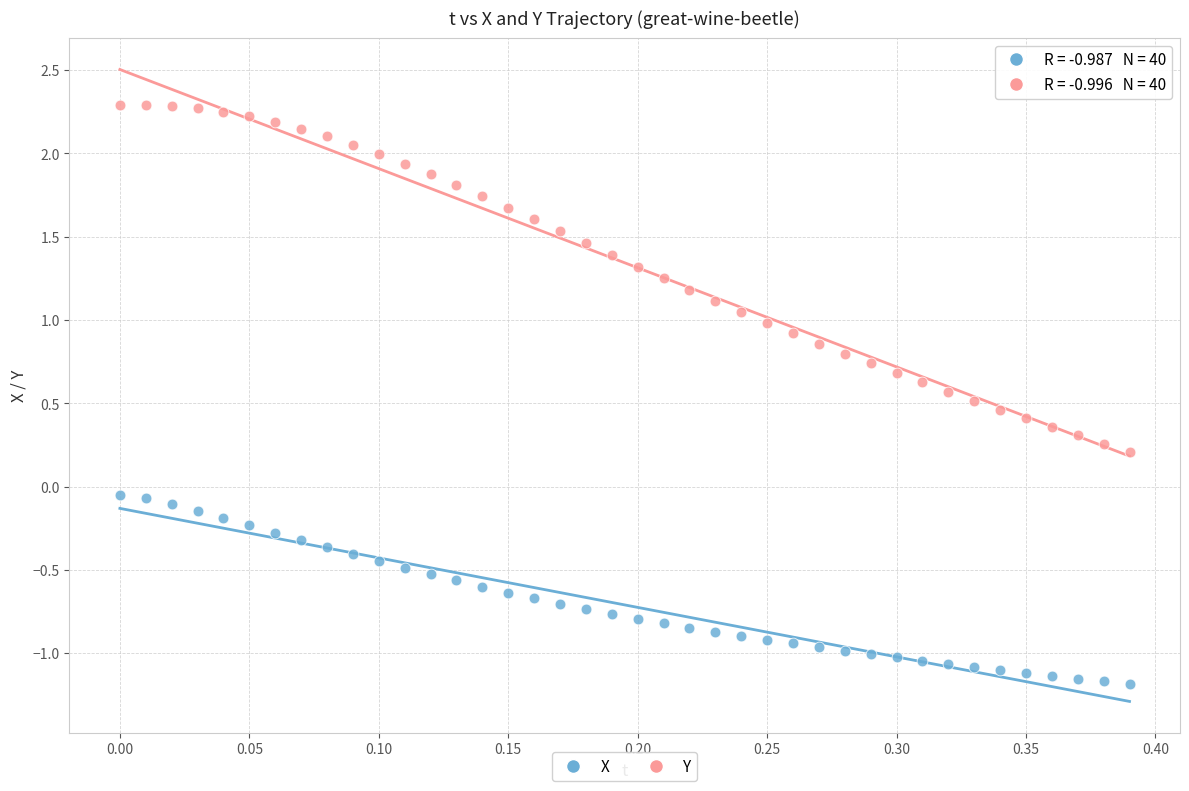

Across all data points, what is the range of Y values (max minus min)?

3.5